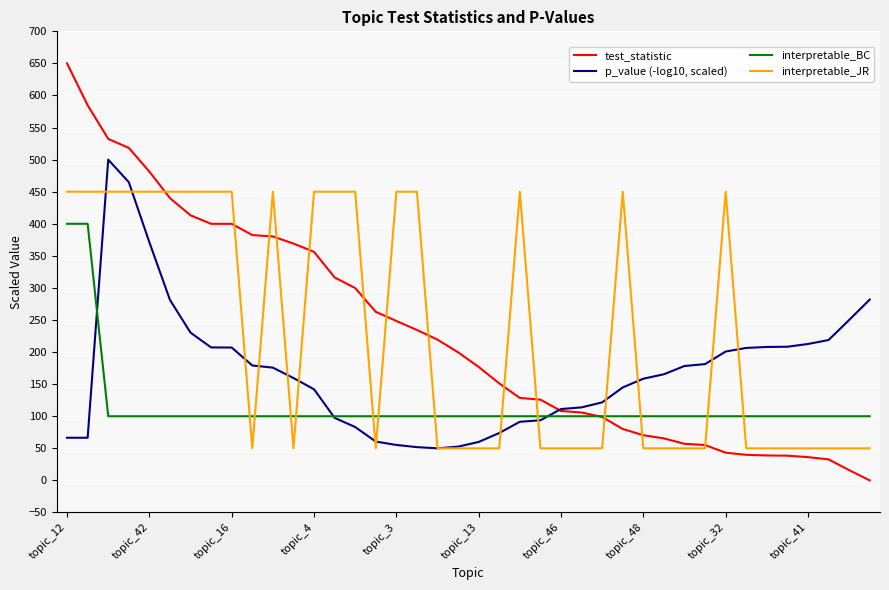

How many intersections are there between interpretable_BC and interpretable_JR?

13